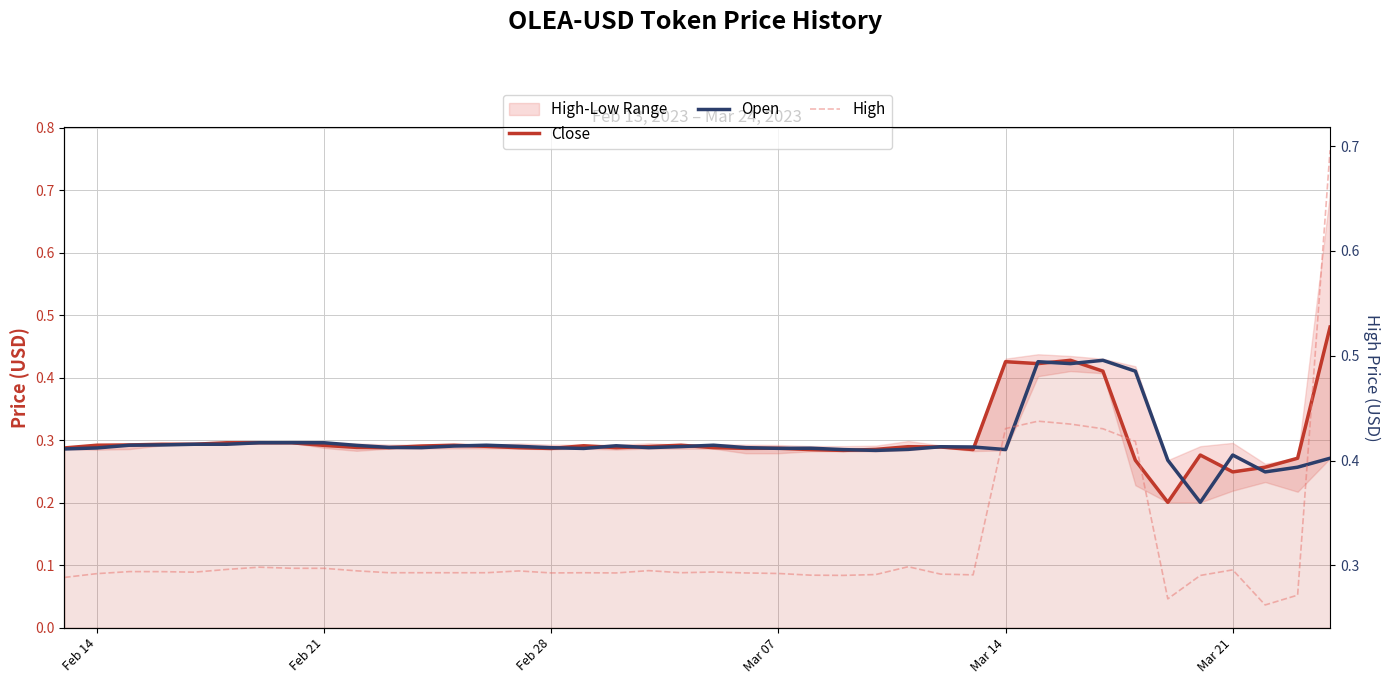

Reading left to right, list all the values displayed in this chart.

Close: 0.3	0.3	0.3	0.3	0.3	0.3	0.3	0.3	0.3	0.3	0.3	0.3	0.3	0.3	0.3	0.3	0.3	0.3	0.3	0.3	0.3	0.3	0.3	0.3	0.3	0.3	0.3	0.3	0.3	0.4	0.4	0.4	0.4	0.3	0.2	0.3	0.2	0.3	0.3	0.5
Open: 0.3	0.3	0.3	0.3	0.3	0.3	0.3	0.3	0.3	0.3	0.3	0.3	0.3	0.3	0.3	0.3	0.3	0.3	0.3	0.3	0.3	0.3	0.3	0.3	0.3	0.3	0.3	0.3	0.3	0.3	0.4	0.4	0.4	0.4	0.3	0.2	0.3	0.2	0.3	0.3
High: 0.3	0.3	0.3	0.3	0.3	0.3	0.3	0.3	0.3	0.3	0.3	0.3	0.3	0.3	0.3	0.3	0.3	0.3	0.3	0.3	0.3	0.3	0.3	0.3	0.3	0.3	0.3	0.3	0.3	0.4	0.4	0.4	0.4	0.4	0.3	0.3	0.3	0.3	0.3	0.7